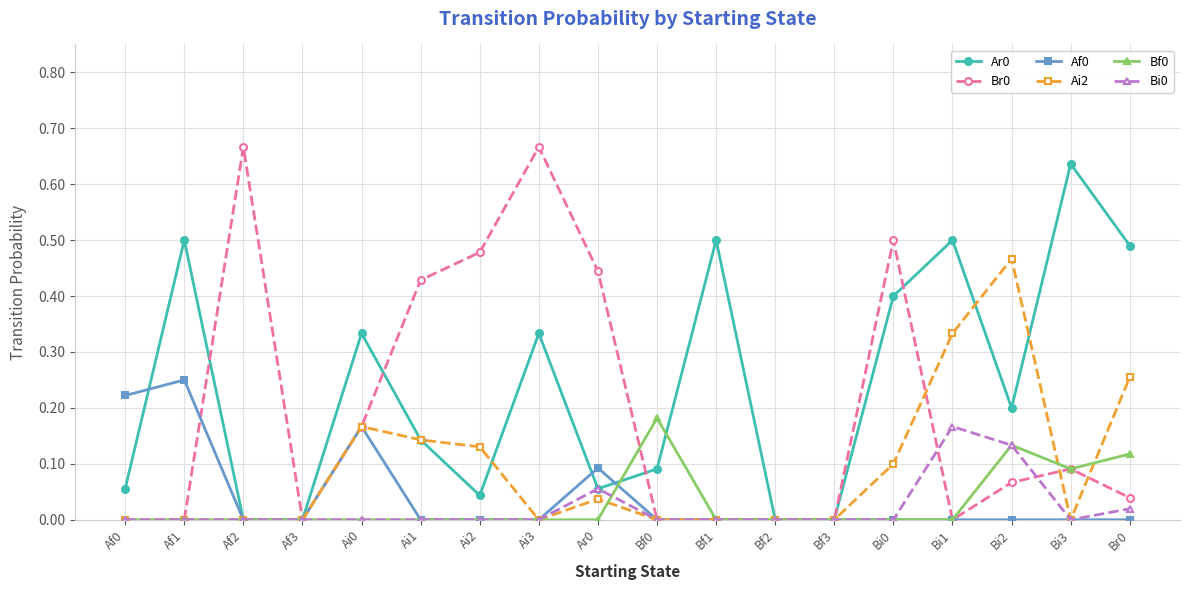

Is the value of Br0 at Af2 greater than the value of Ar0 at Af0?

Yes